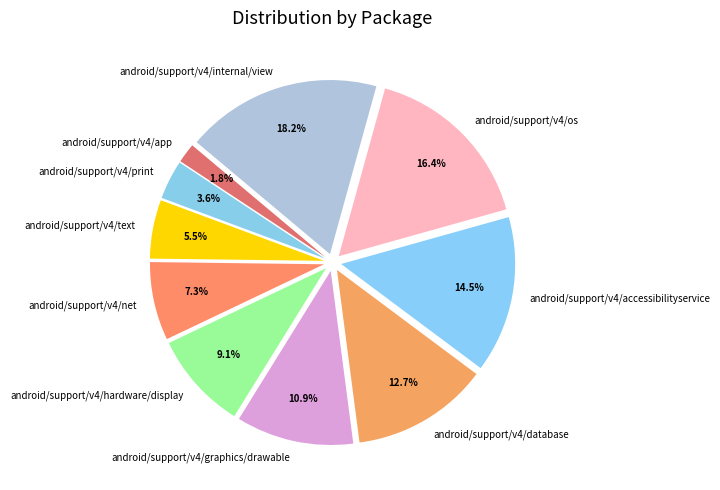

Does android/support/v4/net account for over 50% of the chart?

No